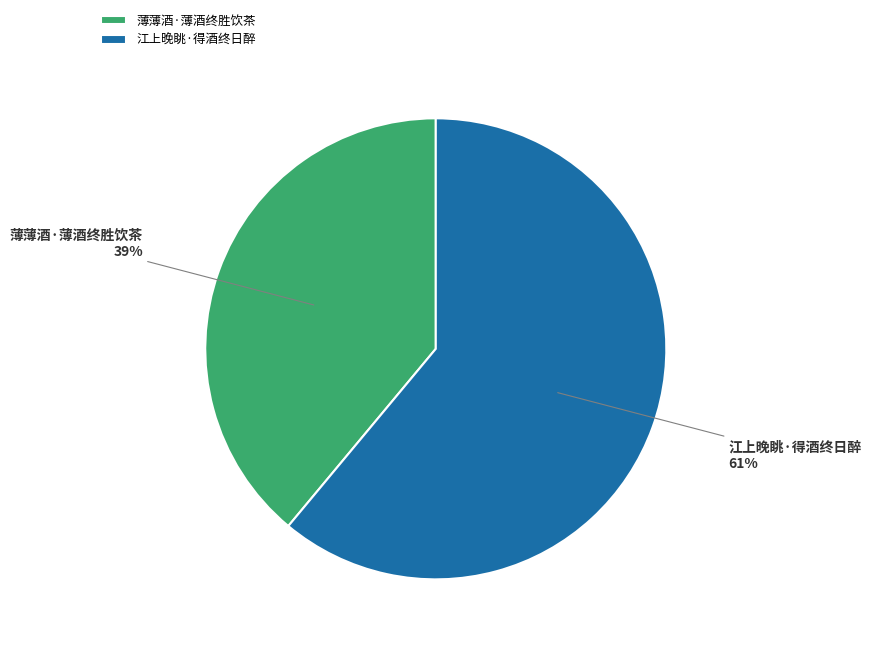

Approximately how many times larger is the value at 江上晚眺·得酒终日醉 compared to 薄薄酒·薄酒终胜饮茶?

1.6